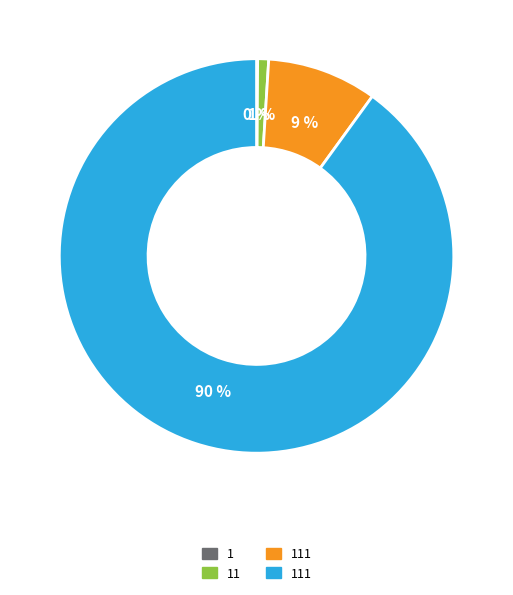

Is there a majority slice in this chart?

Yes